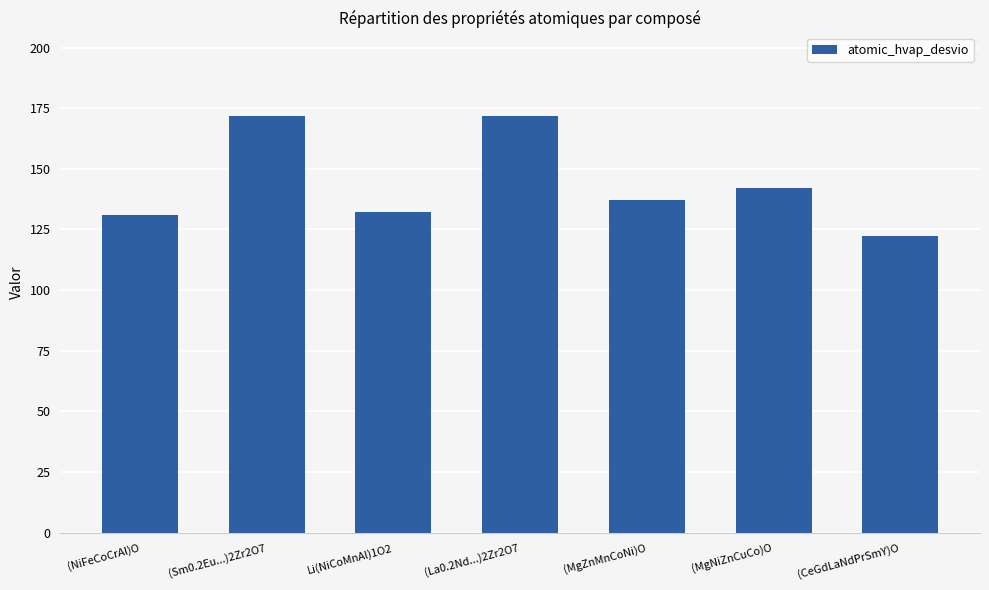

What is the label of the 6th bar from the left?

(MgNiZnCuCo)O